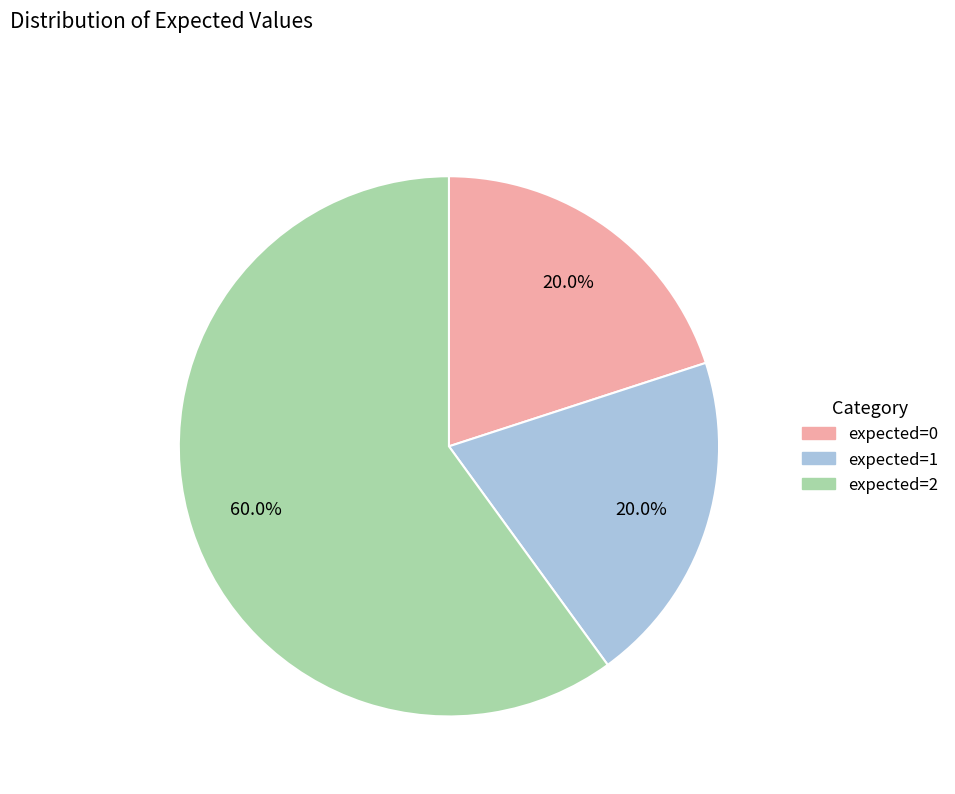

Which category has the biggest portion of the pie?

expected=2